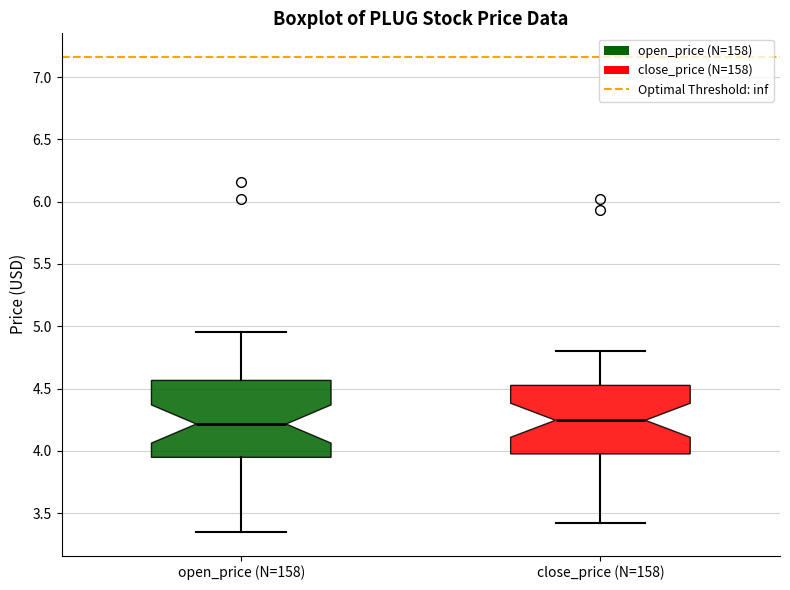

Which box is the tallest, from its lower edge to its upper edge?

open_price (N=158)